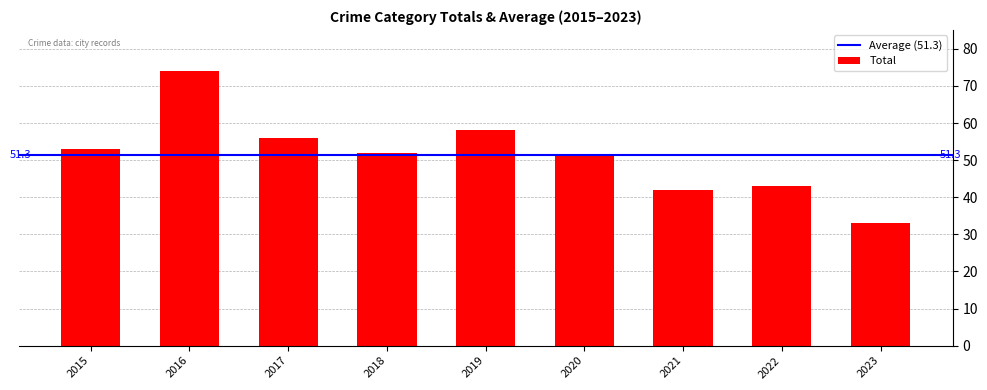

What is the difference between the maximum and minimum values?

41